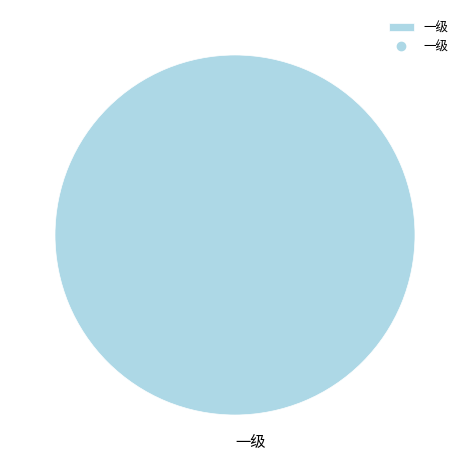

Rank the categories by value from lowest to highest.

一级